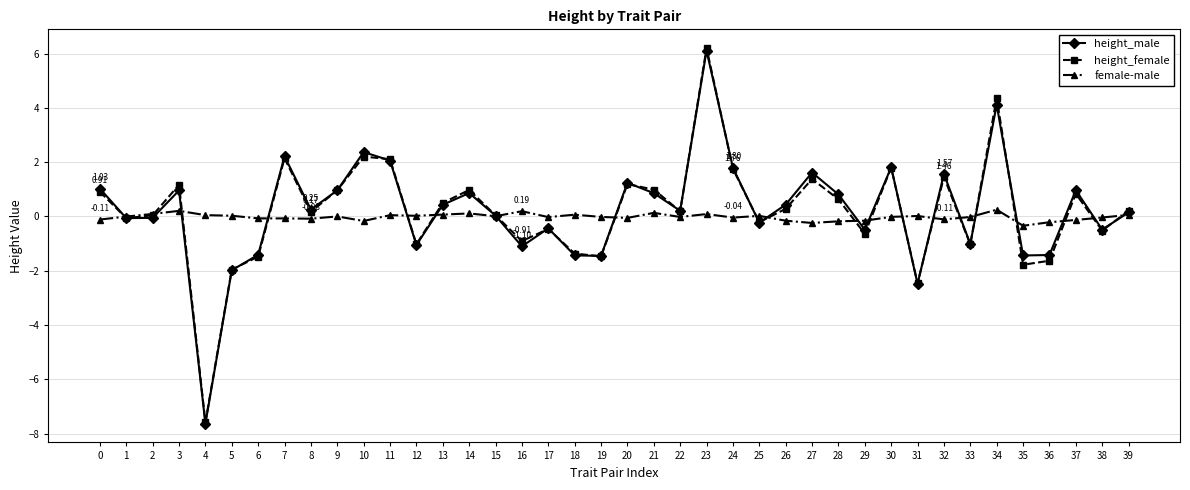

What are all the series names shown in the legend?

height_male, height_female, female-male